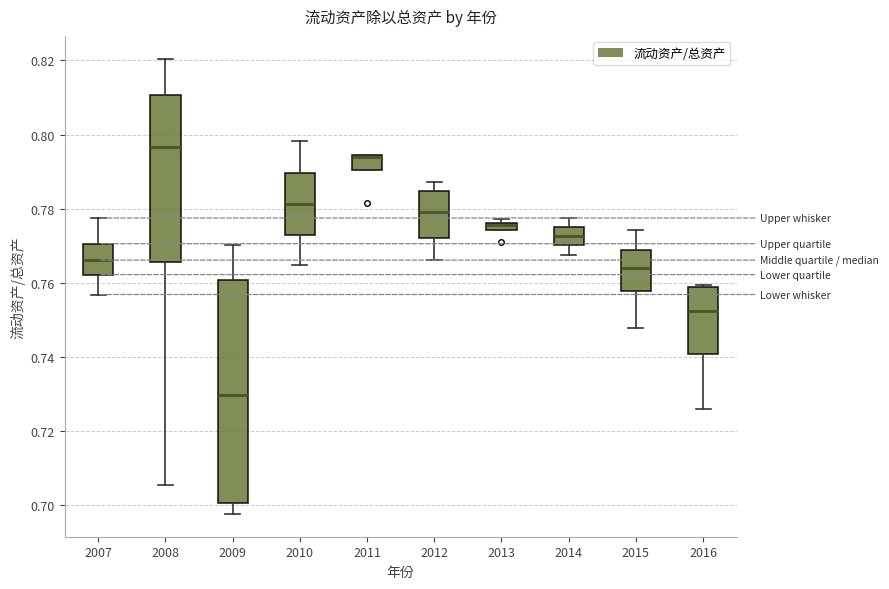

Comparing the boxes themselves (not the whiskers), which one is the tallest?

2009